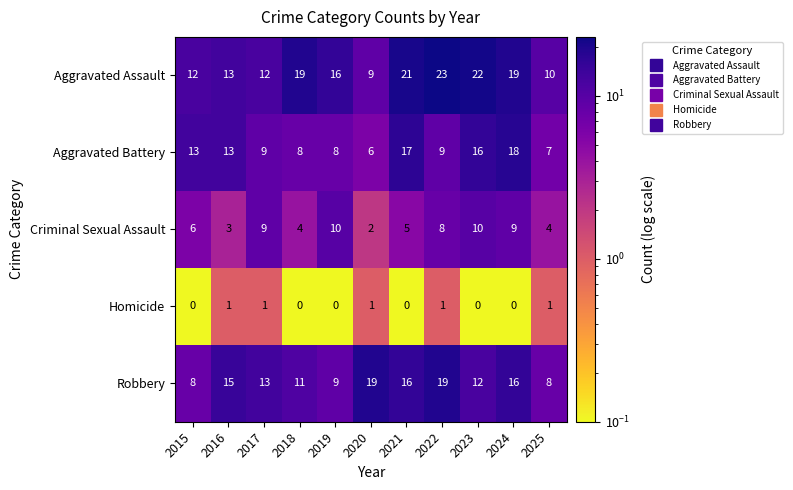

What is the difference between the Aggravated Battery values at 2016 and 2020?

7